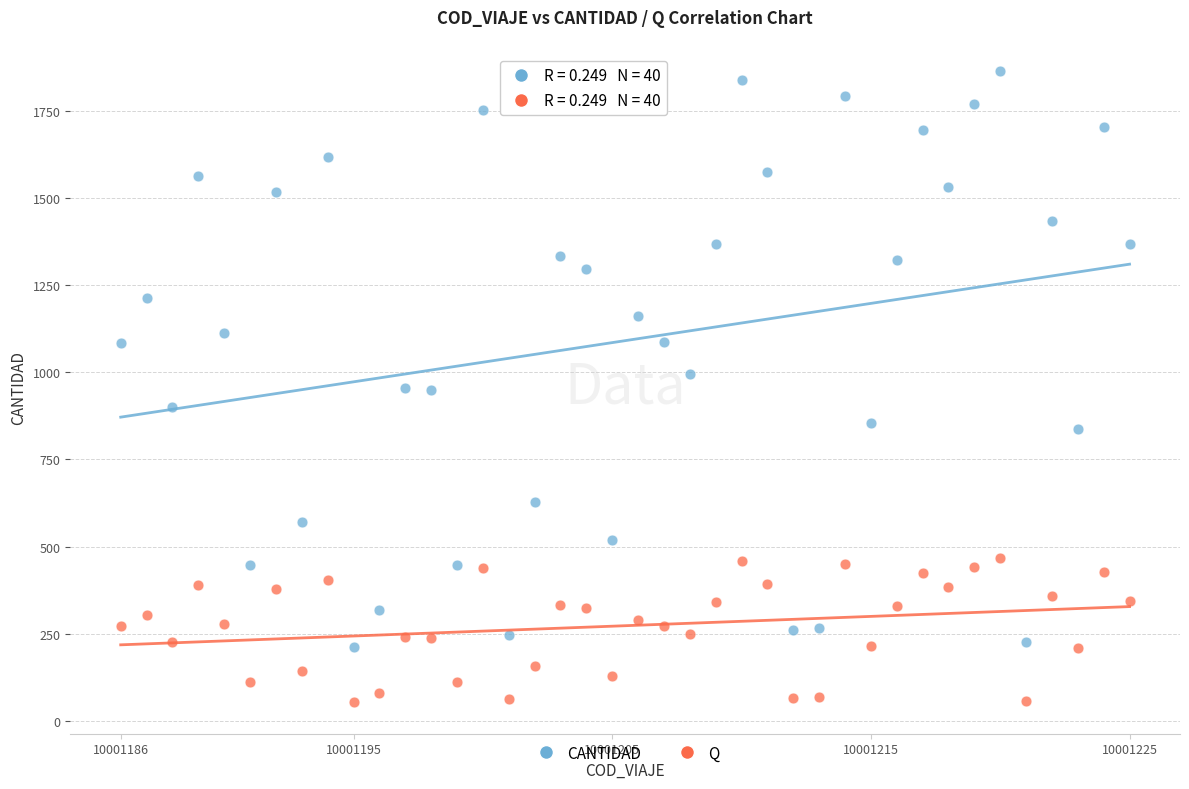

Which series contains the highest Y value?

CANTIDAD